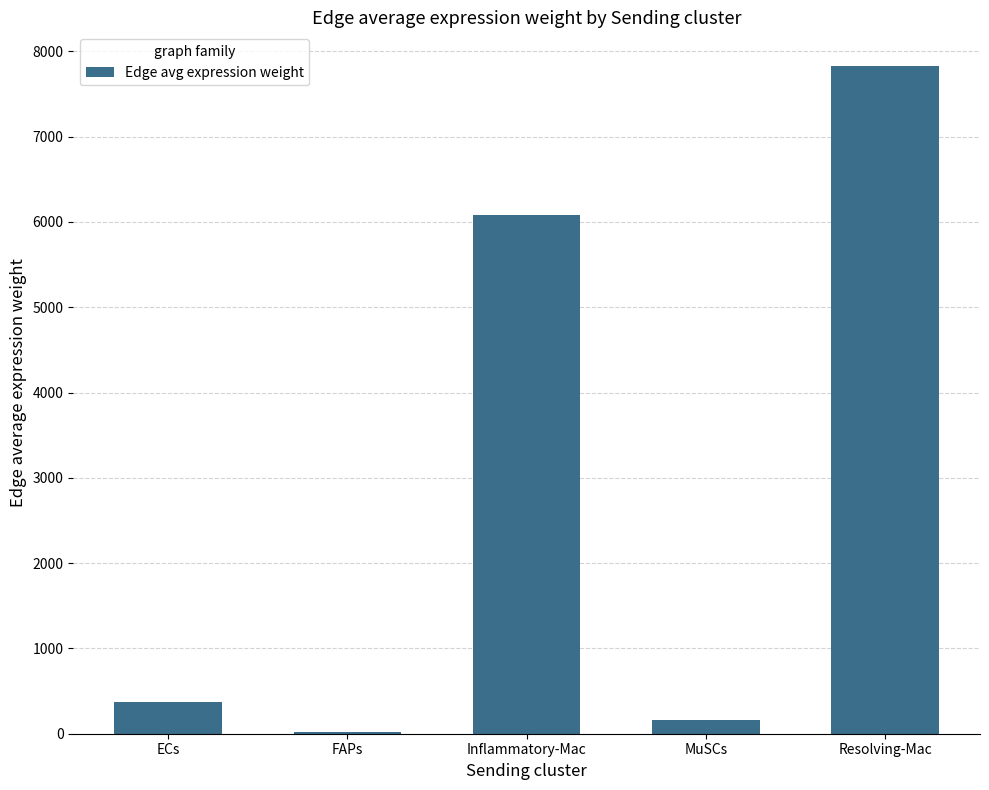

What is the difference between the values at Inflammatory-Mac and FAPs?

6060.9